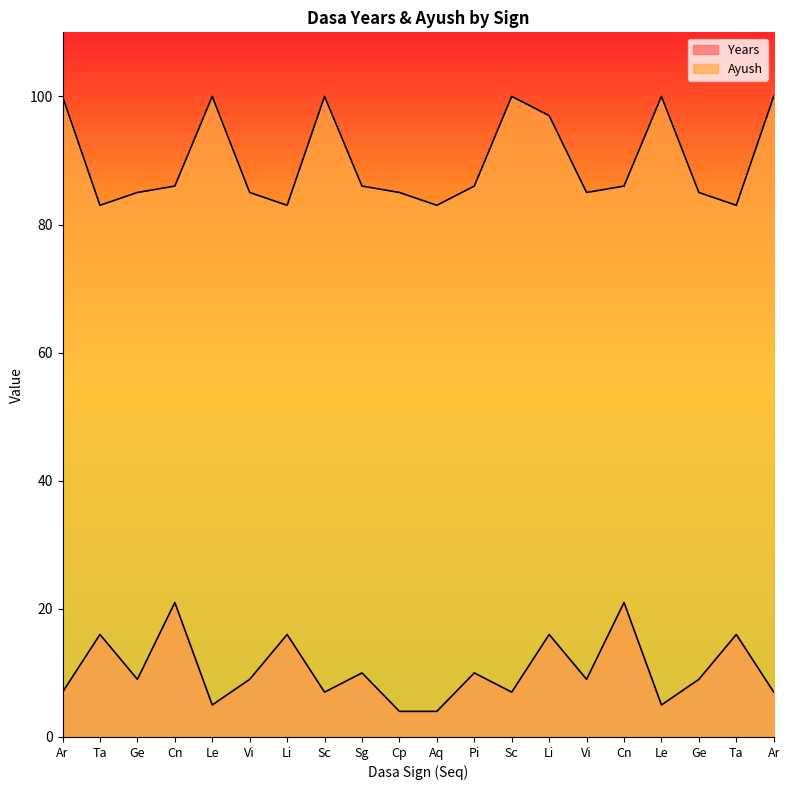

How many lines are shown in the chart?

2